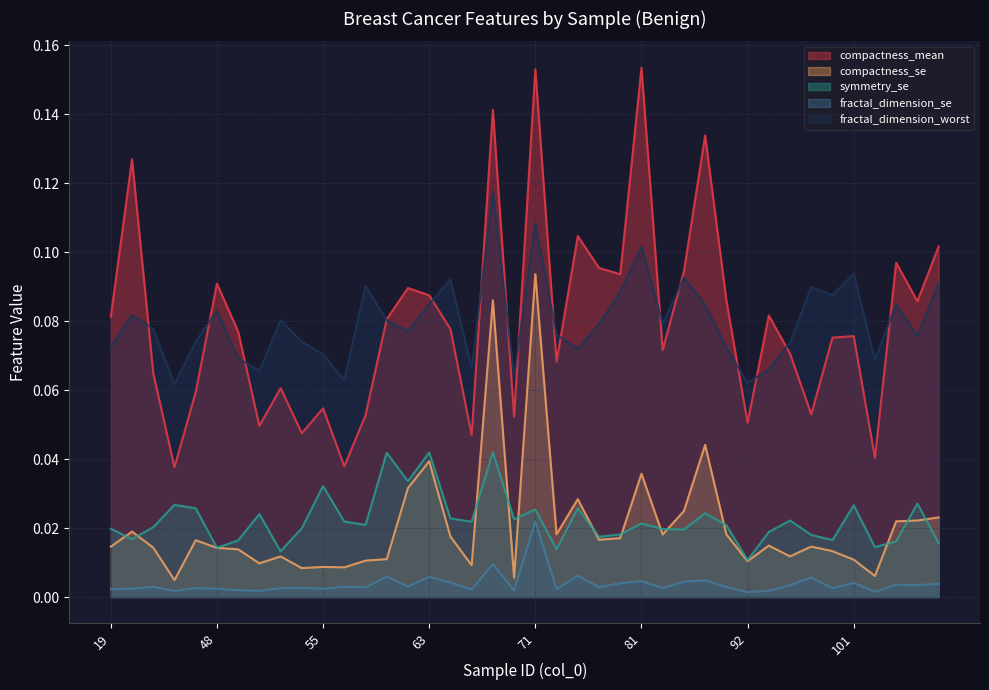

At which category does compactness_mean reach its first local peak?

20